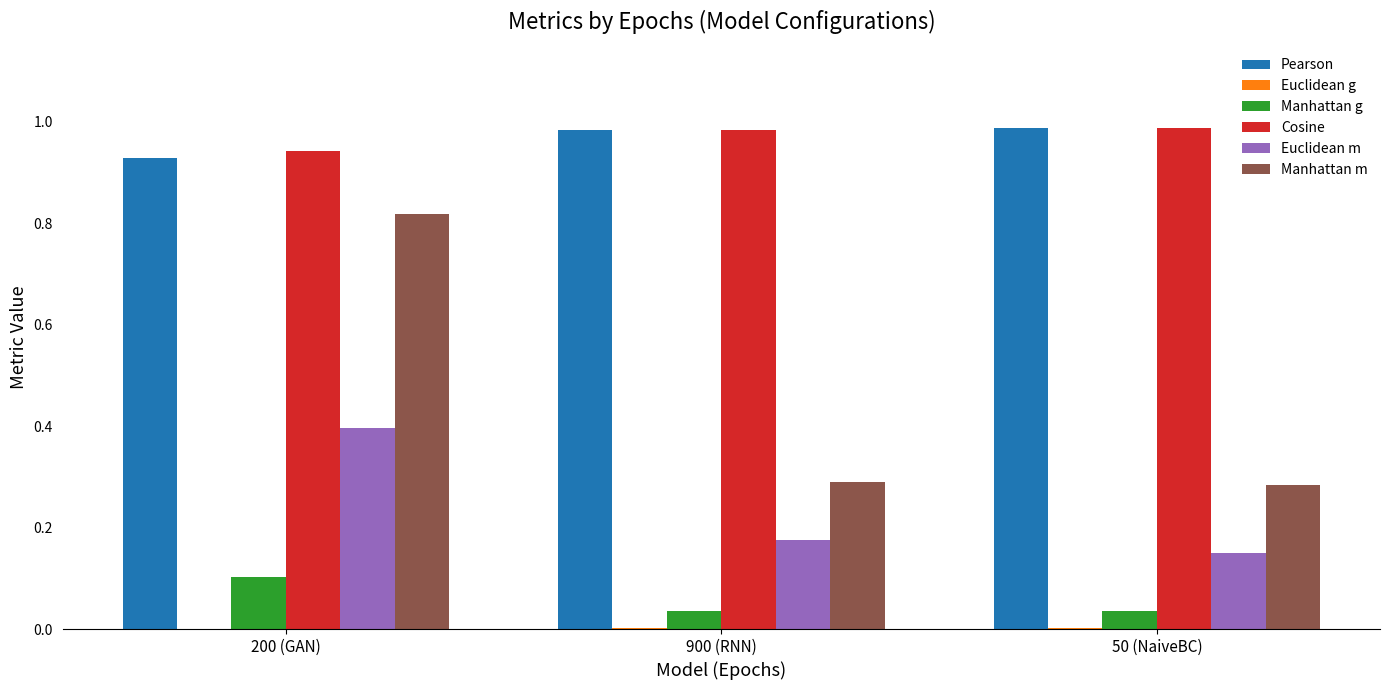

At which category is the sum across all series the highest?

200 (GAN)